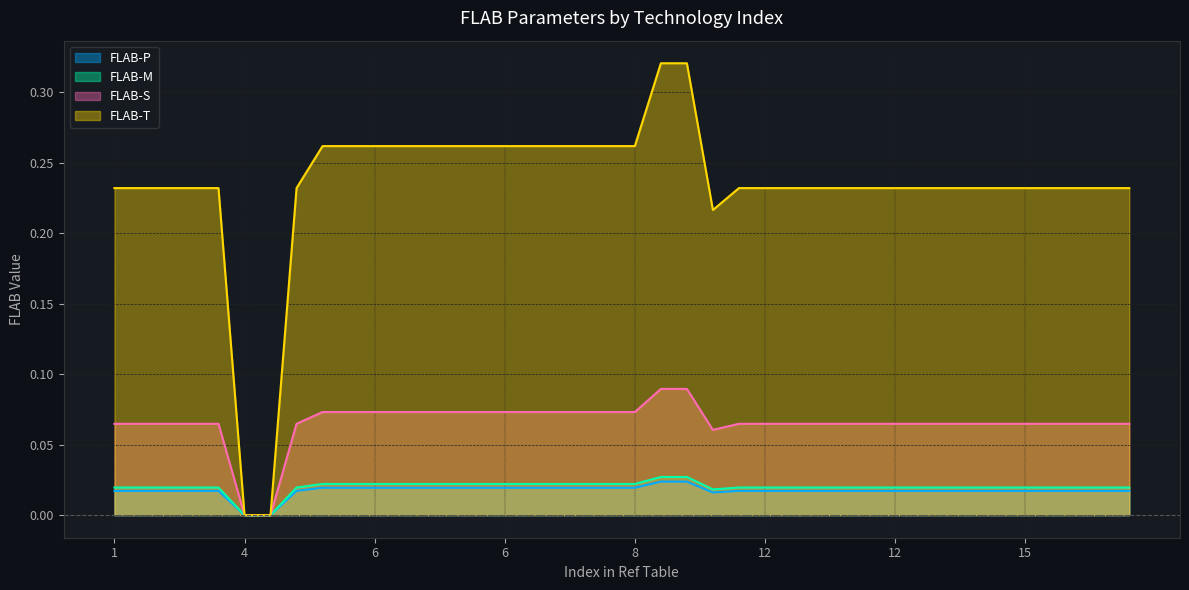

Is the value of FLAB-P at 12 greater than the value of FLAB-T at 2?

No